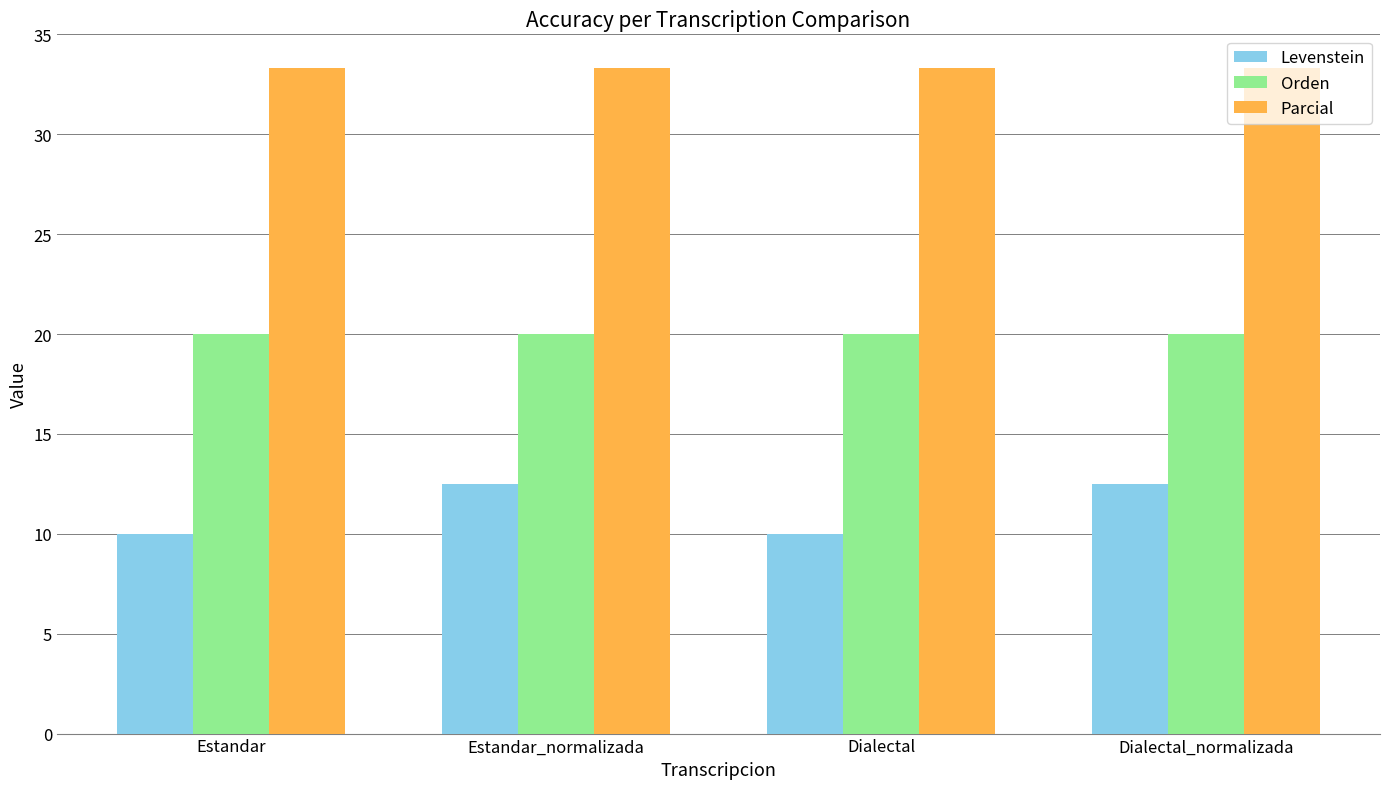

What is the minimum value for Levenstein?

10.0